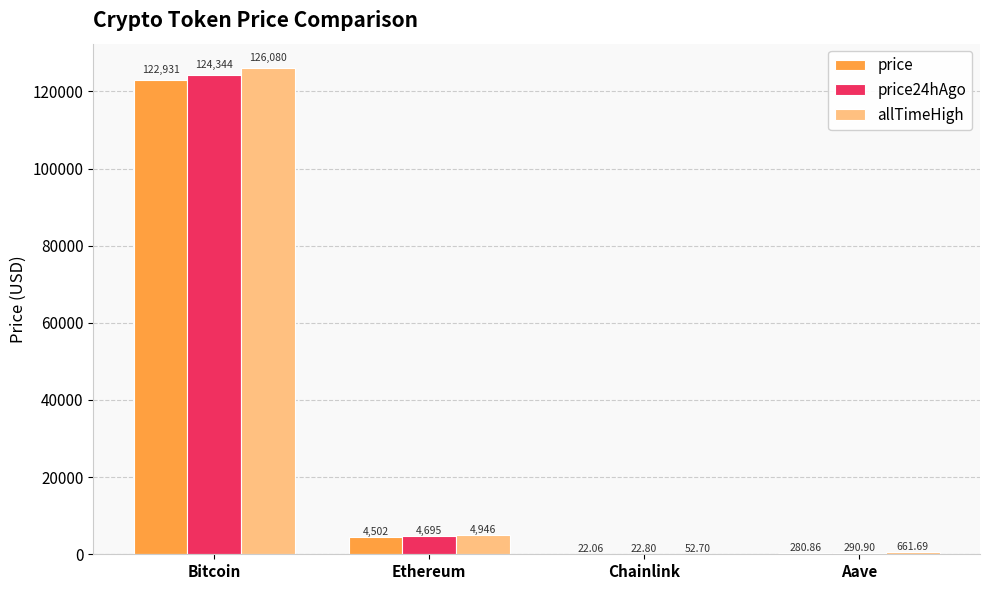

Is the value of price24hAgo at Aave greater than the value of allTimeHigh at Ethereum?

No